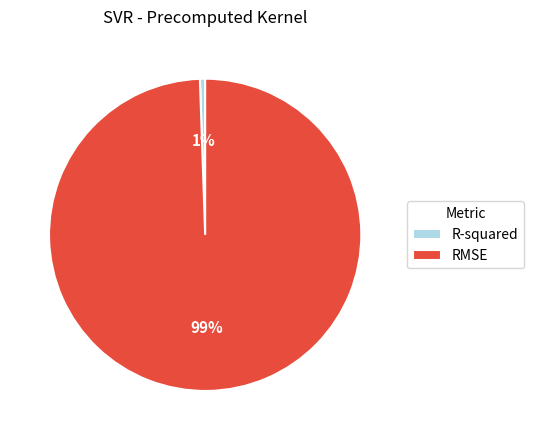

To the nearest percent, what portion does RMSE represent?

99%